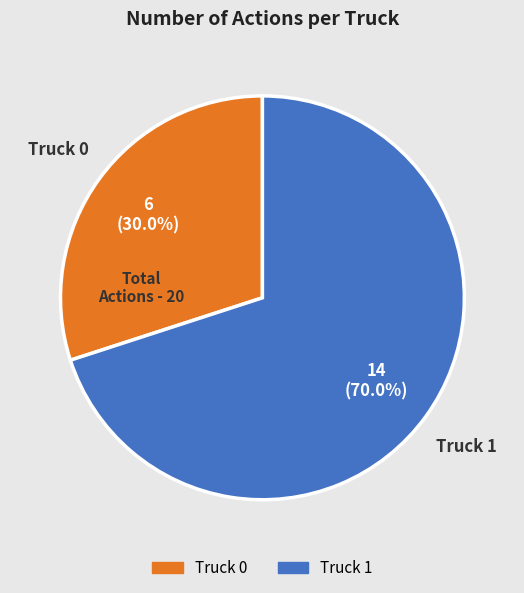

To the nearest percent, what is the difference between the Truck 0 and Truck 1 slice percentages?

40%